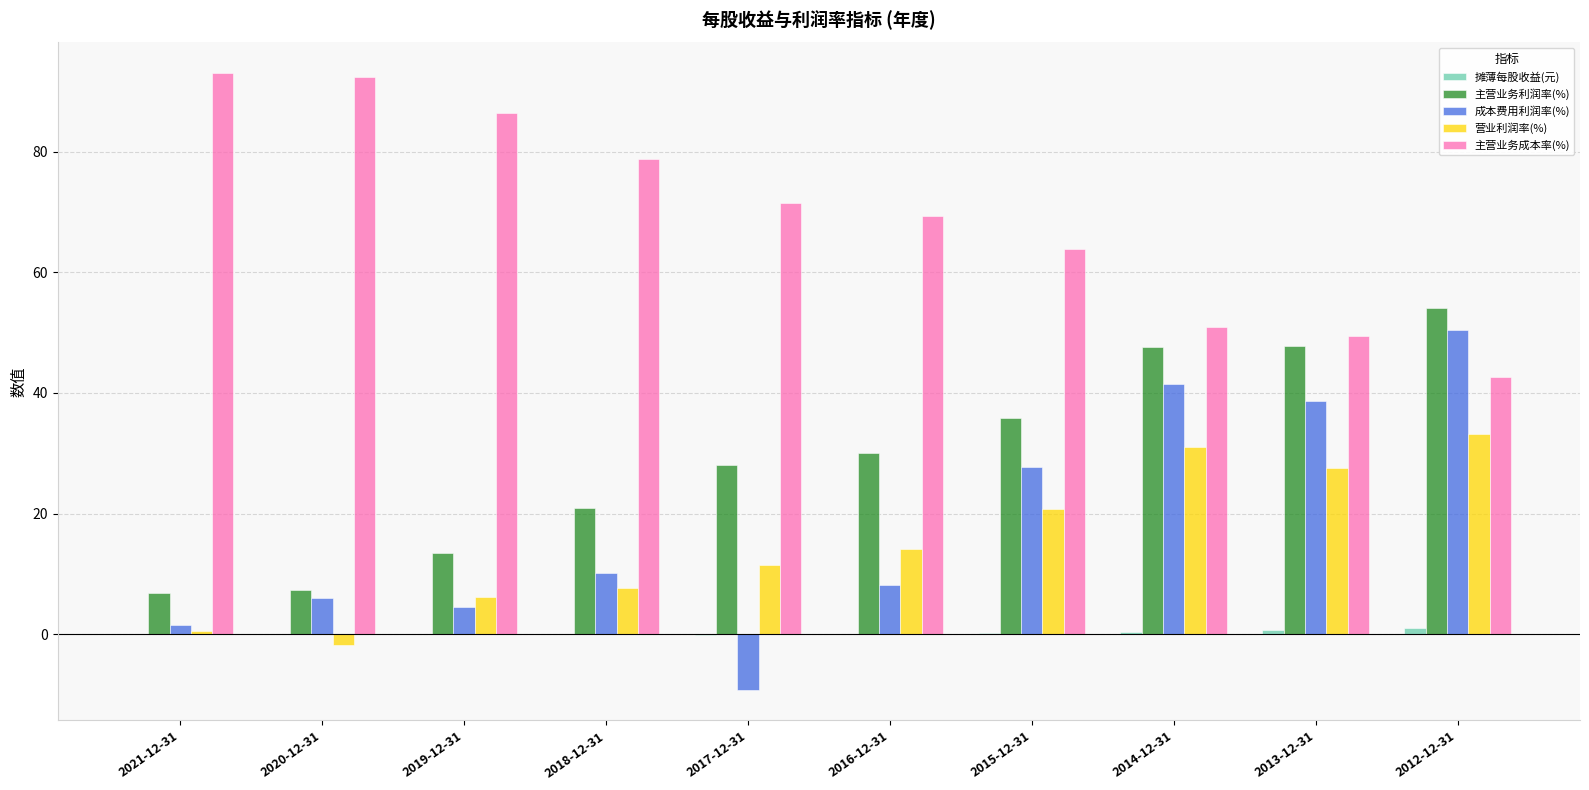

What is the greatest value displayed?

93.0